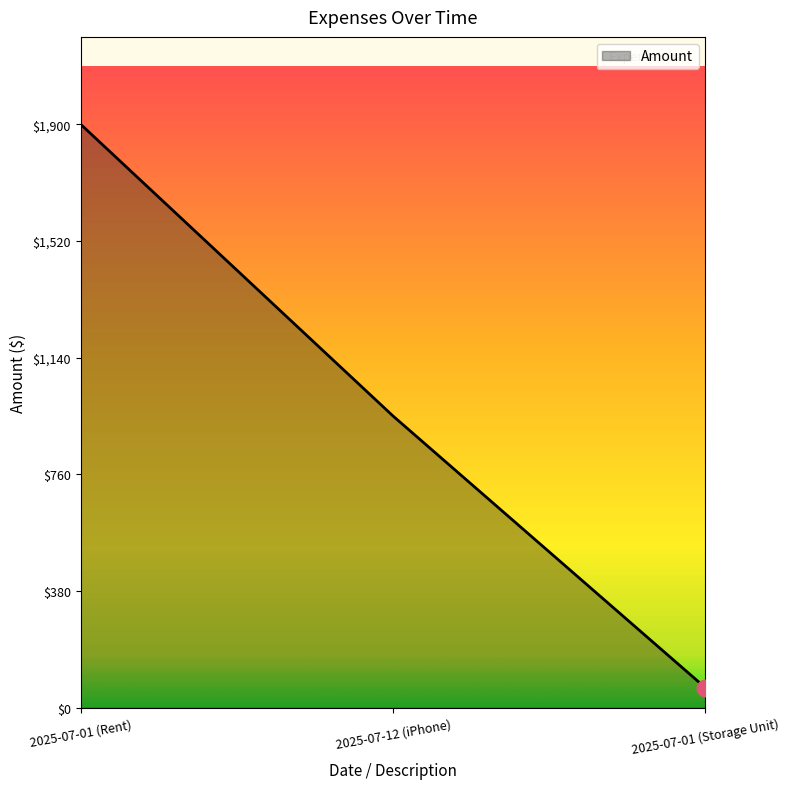

How many lines are shown in the chart?

1